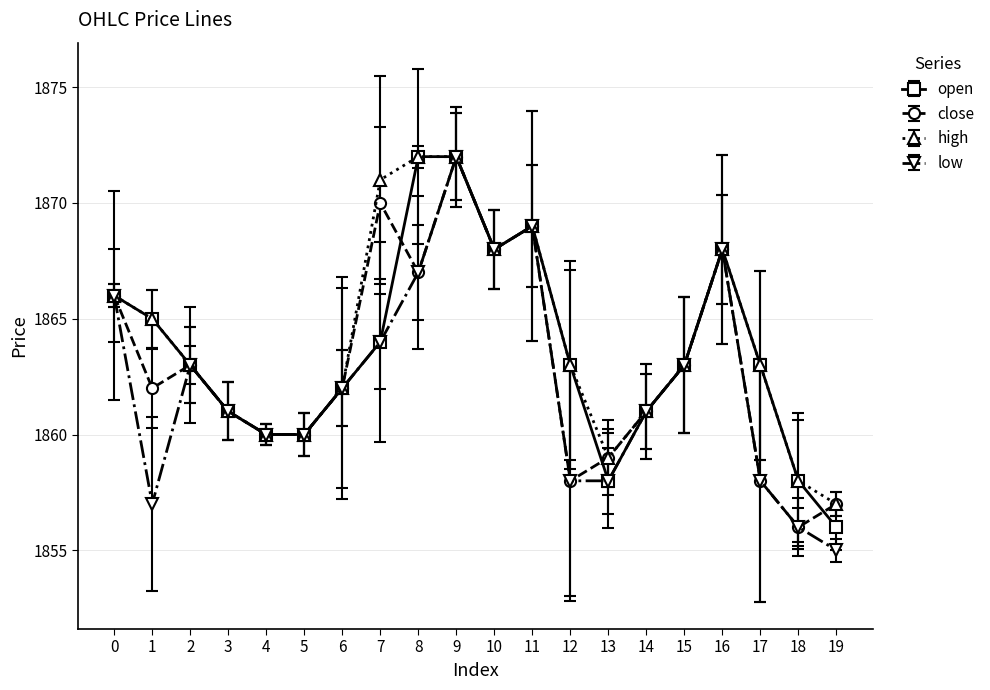

What is the value of the high point at the 20th from the left?

1857